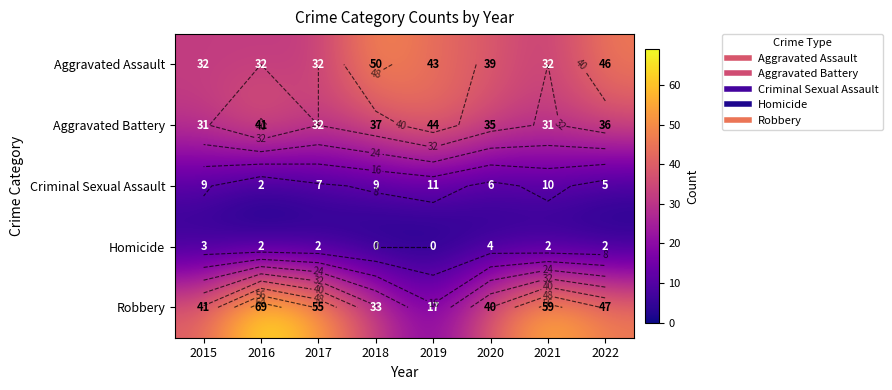

Which series has the largest range (max minus min)?

Robbery